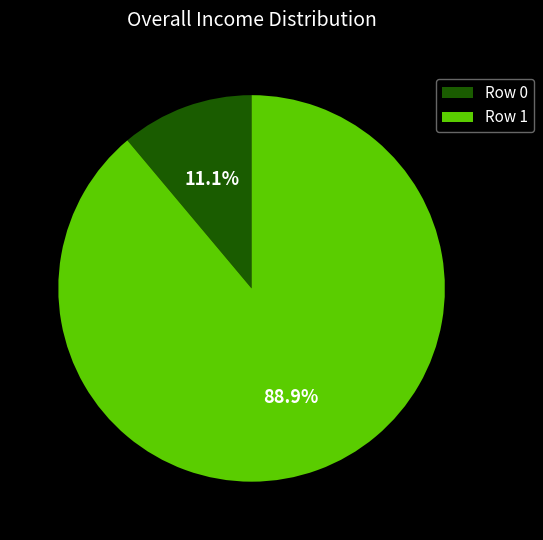

How many segments does this pie chart have?

2